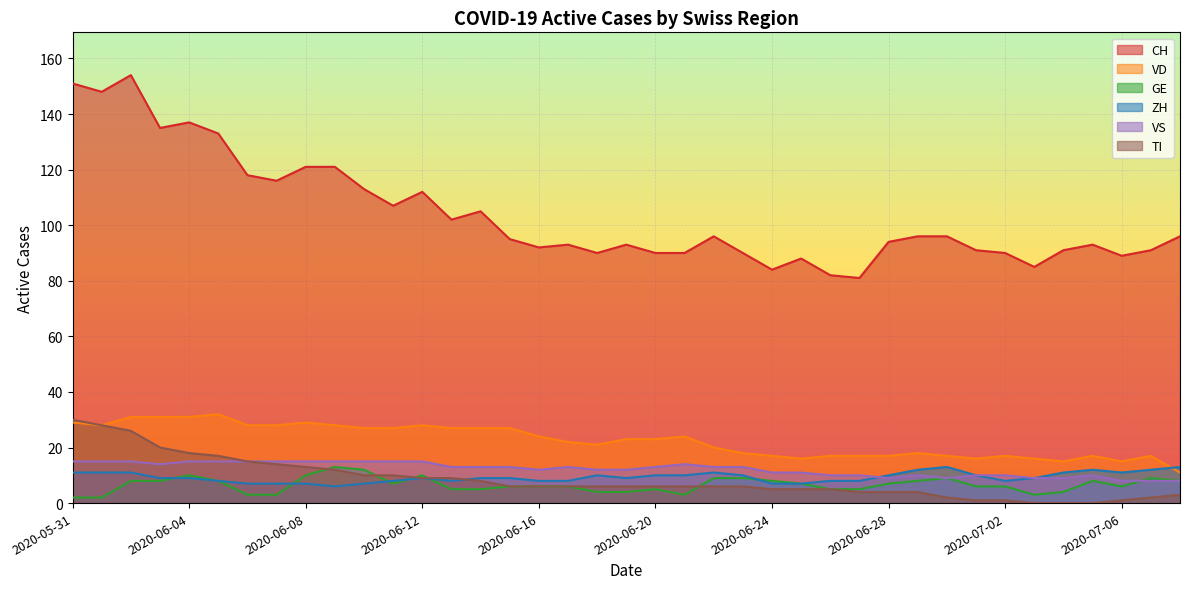

Which category has the highest value in the ZH series?

2020-06-30